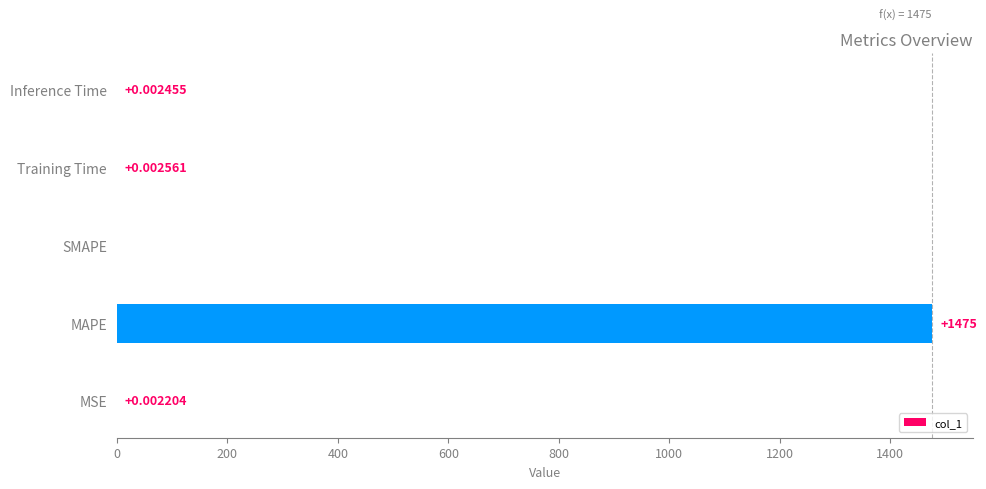

Which label corresponds to the largest value in the chart?

MAPE